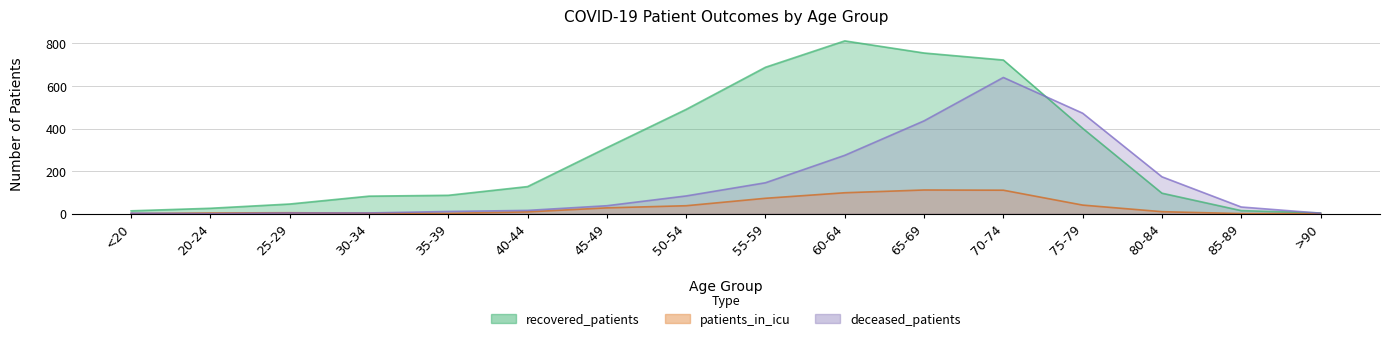

Reading left to right, what are all the values shown in this chart?

recovered_patients: 13	25	45	82	86	127	310	490	688	812	755	722	401	96	14	3
patients_in_icu: 0	3	4	2	1	8	27	37	72	98	111	110	40	9	0	0
deceased_patients: 2	0	3	3	10	15	37	83	145	274	436	640	472	173	31	2